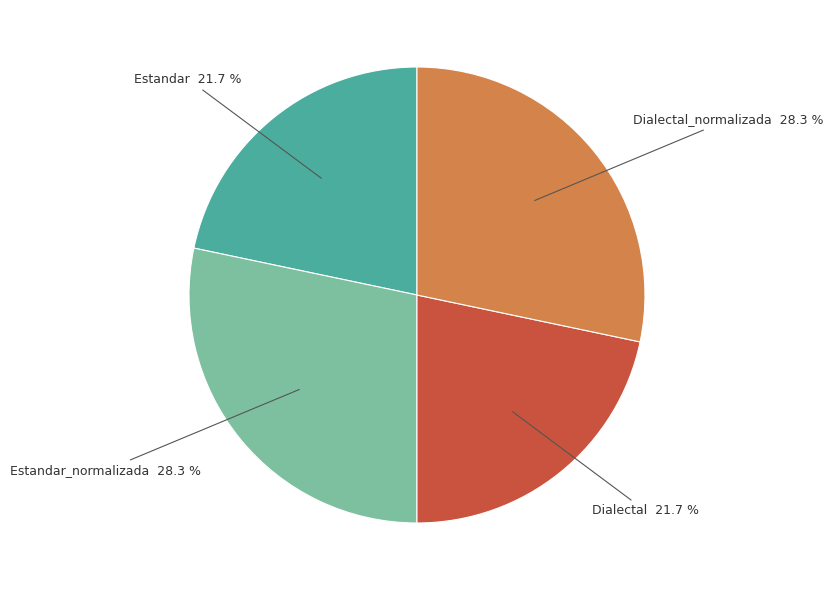

To the nearest percent, what percentage of the pie is Dialectal?

22%